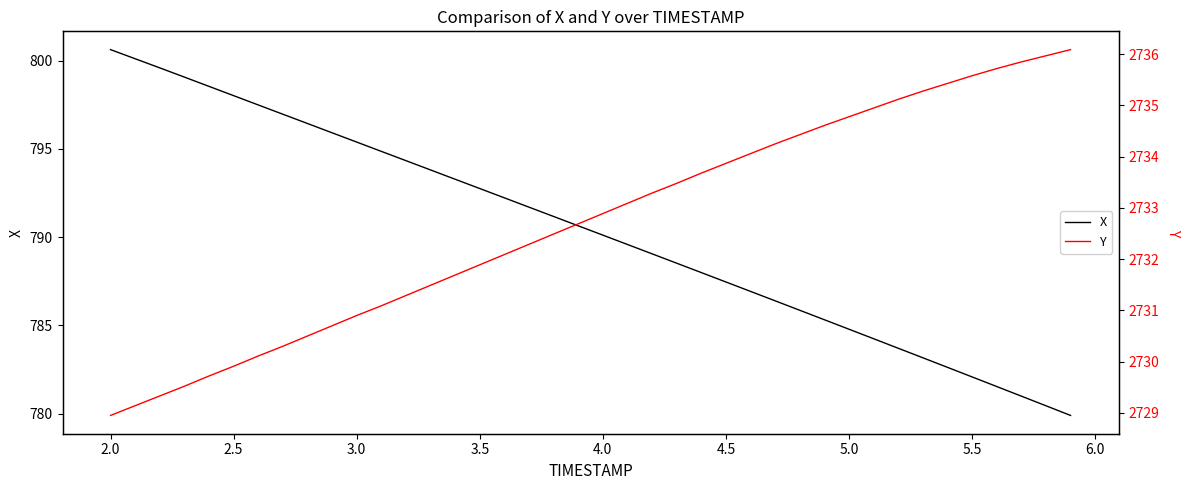

The X series shows 1072.3 at 5.5. True or false?

False